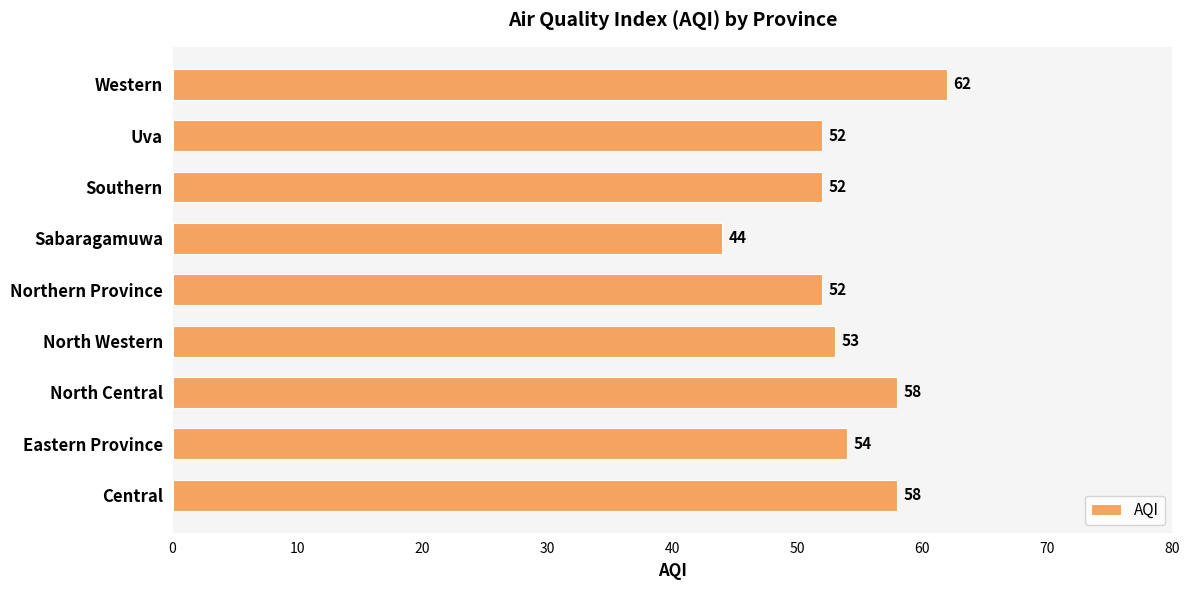

What is the difference between the second highest and minimum values?

14